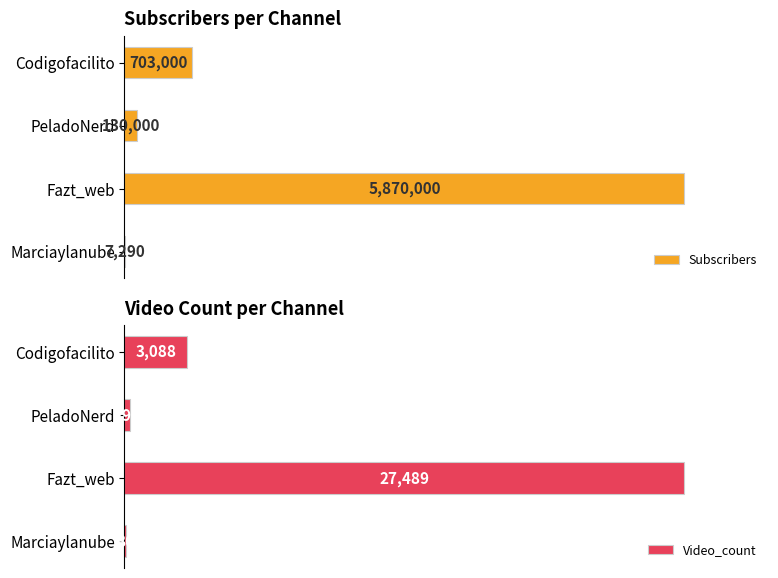

Rank the series by their maximum value, from lowest to highest.

Video_count, Subscribers